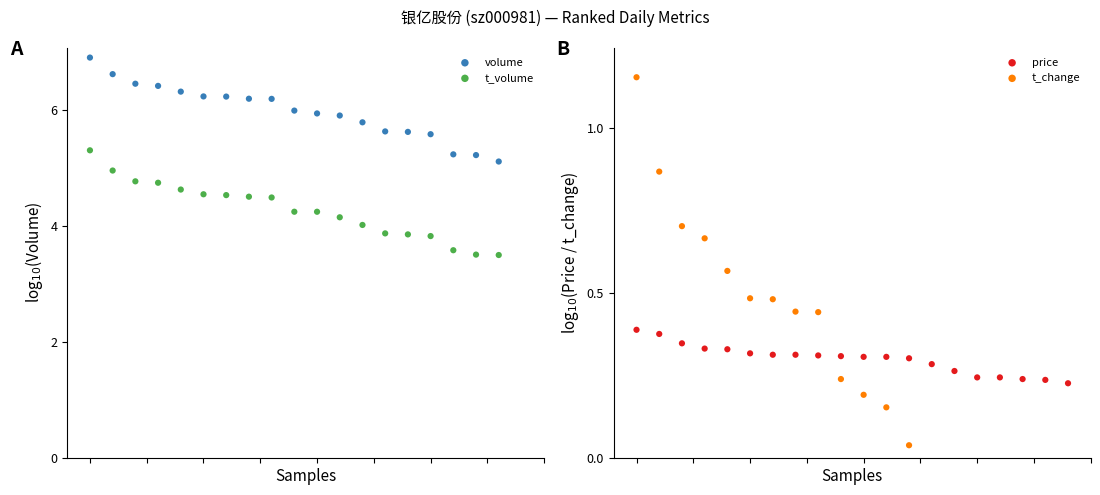

Which series reaches the maximum Y coordinate?

volume